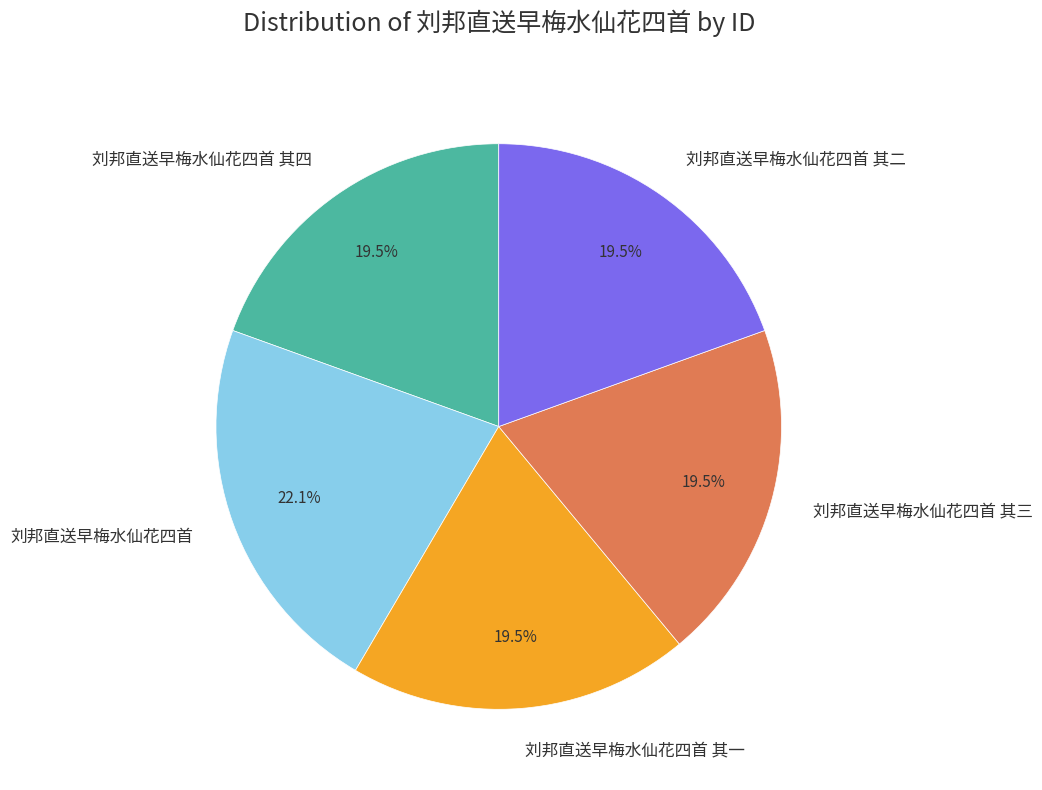

Does 刘邦直送早梅水仙花四首 其二 account for over 50% of the chart?

No